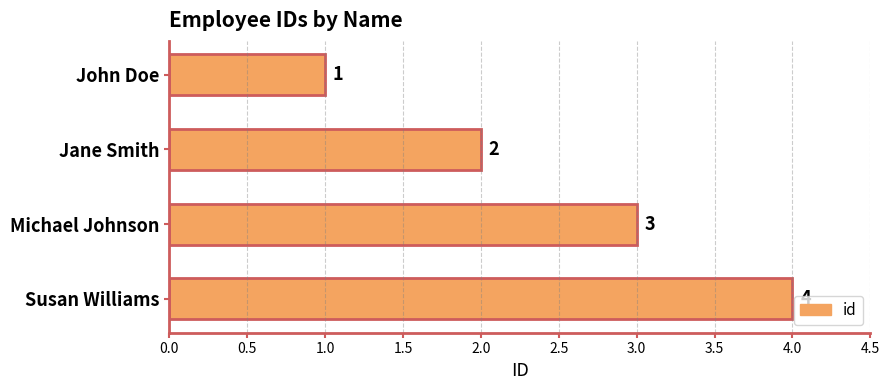

Does the chart contain stacked bars?

No